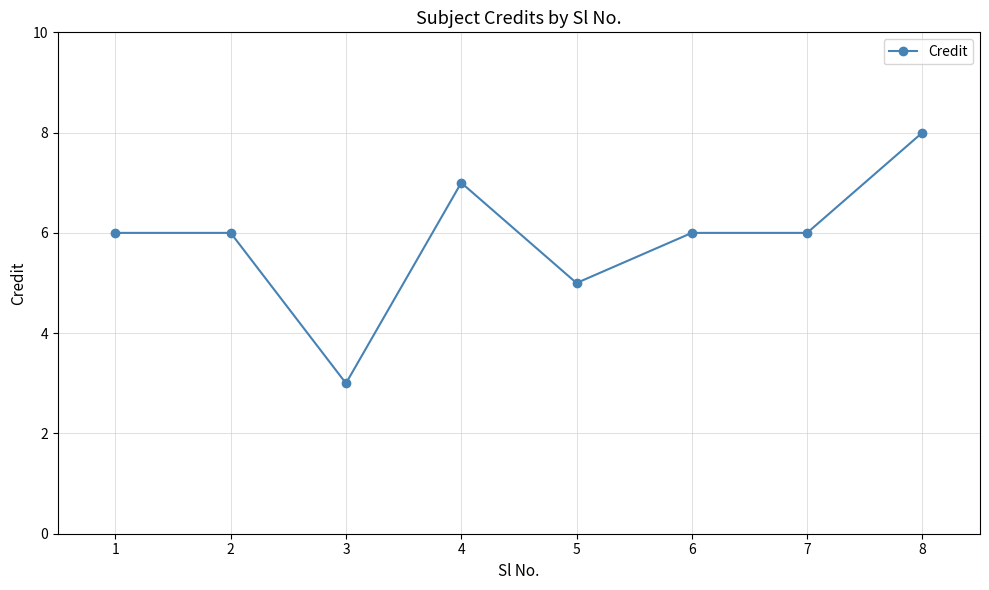

What is the average value?

6